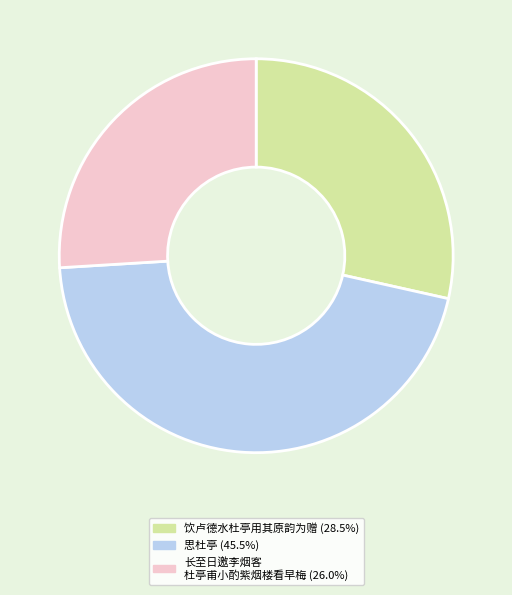

How many slices are in this pie chart?

3